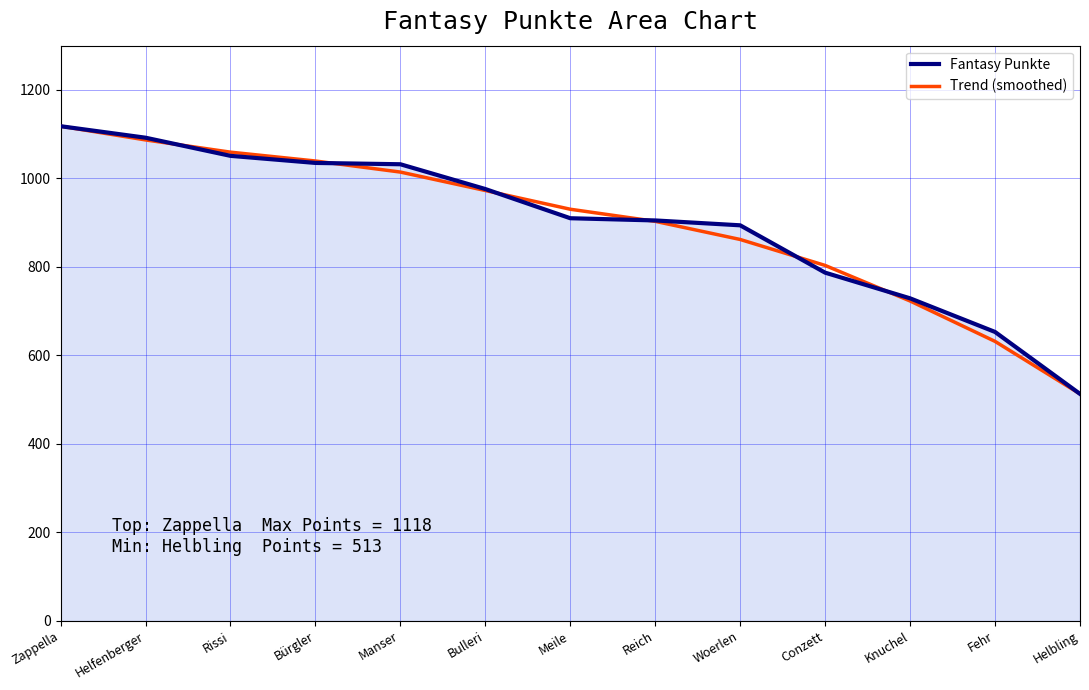

How many series are shown in this chart?

2